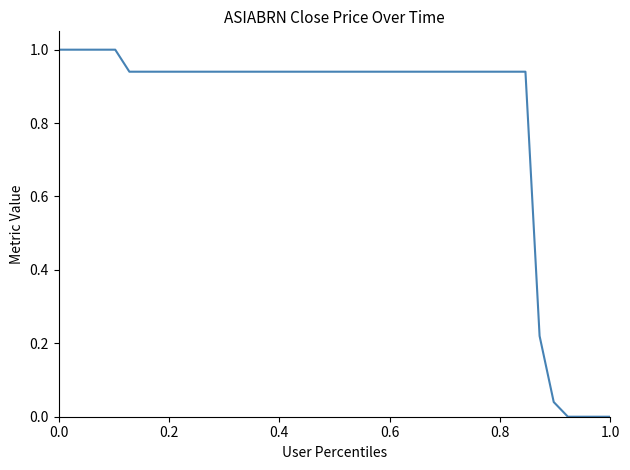

What is the average value?

0.8